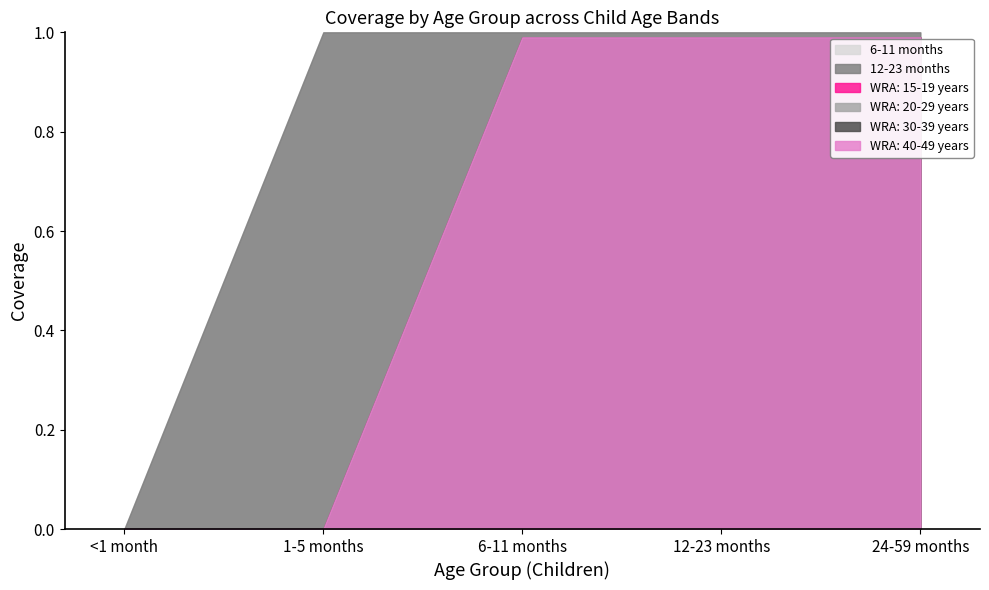

What is the difference between the second highest and second lowest values in the WRA: 20-29 years series?

1.0